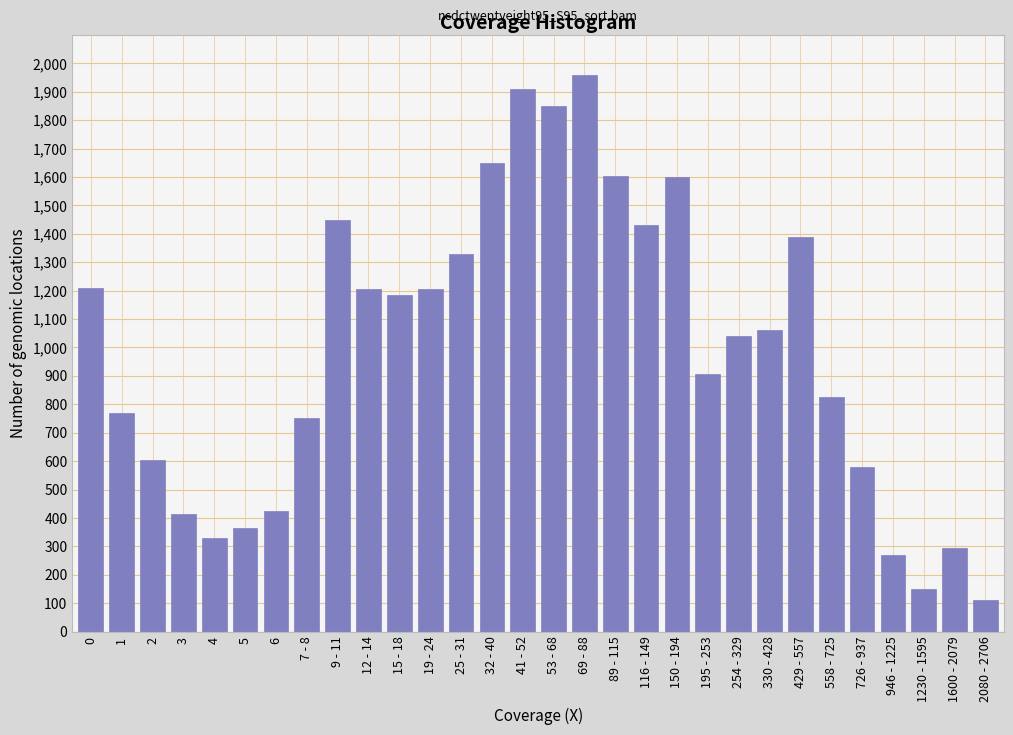

What is the ratio of the value at 946 - 1225 to the value at 3?

0.7